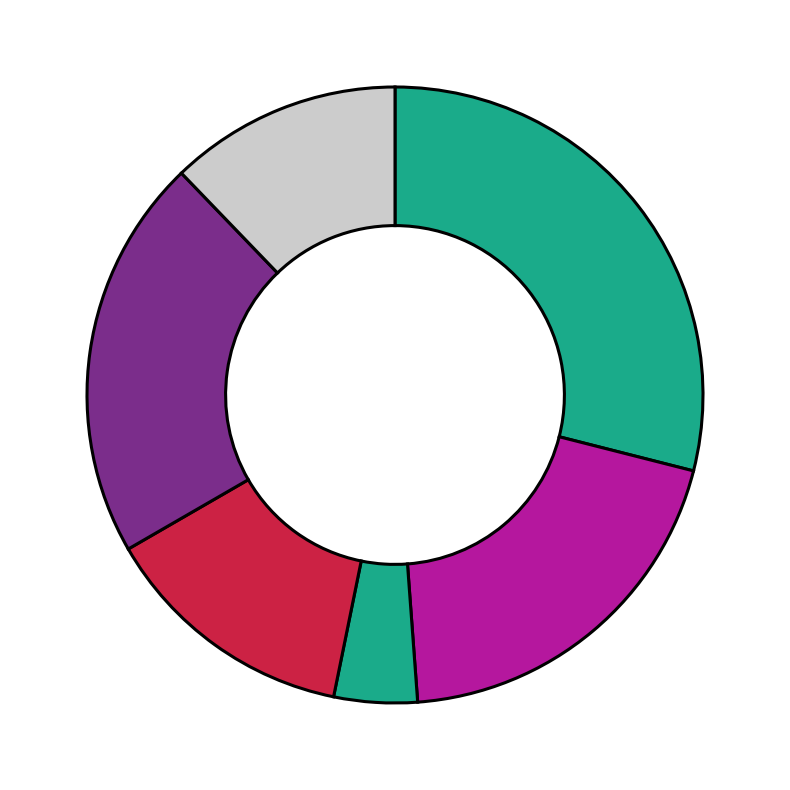

Is there a majority slice in this chart?

No